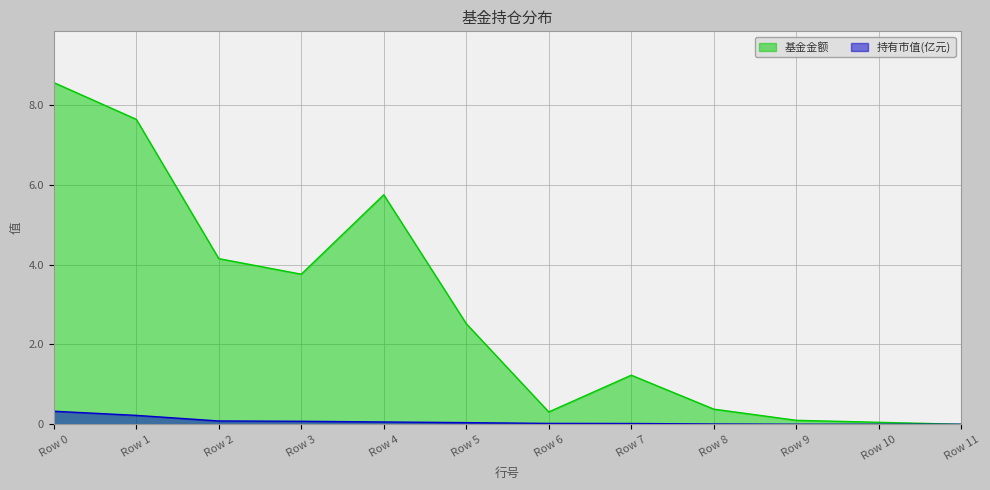

At Row 4, list the series in order from largest to smallest.

基金金额, 持有市值(亿元)